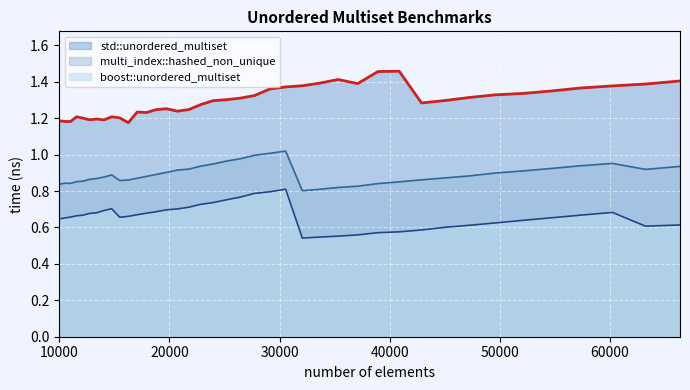

The value of multi_index::hashed_non_unique at 17078 is 0.5. True or false?

False